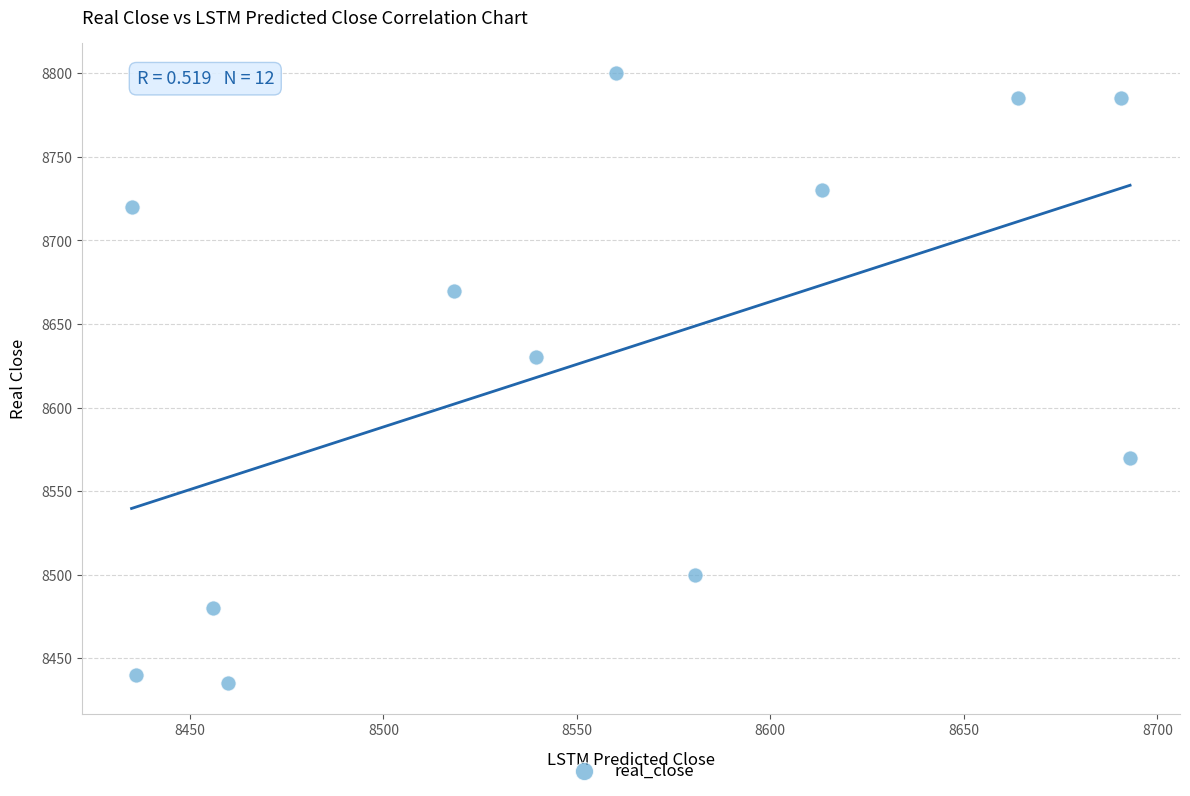

What Y value in the scatter plot is closest to 8617?

8630